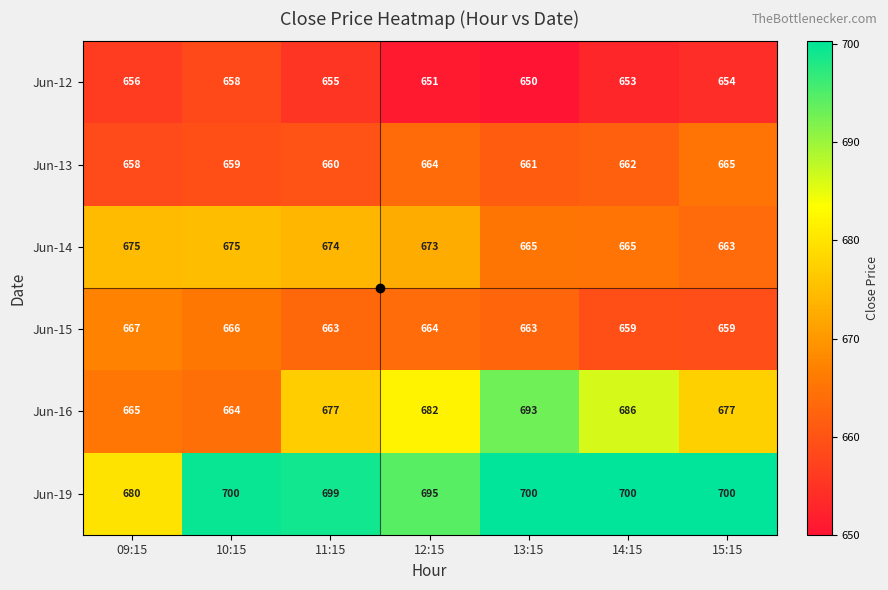

The Jun-16 series shows 677 at 11:15. True or false?

True